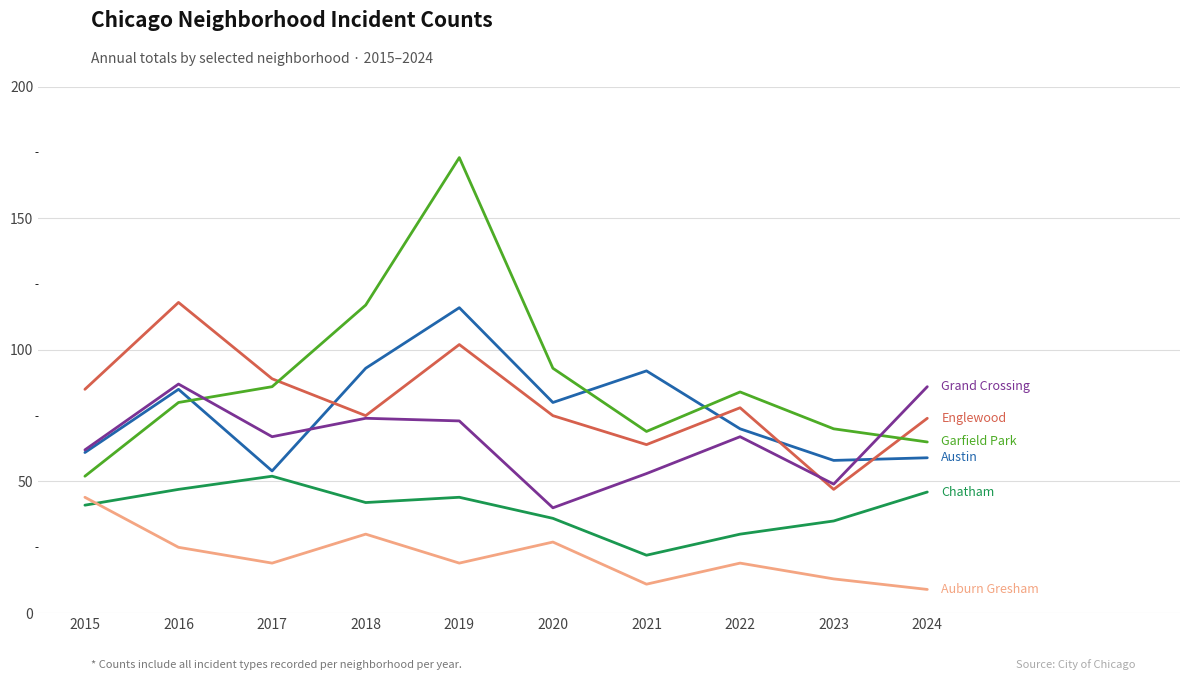

How many lines are shown in the chart?

6